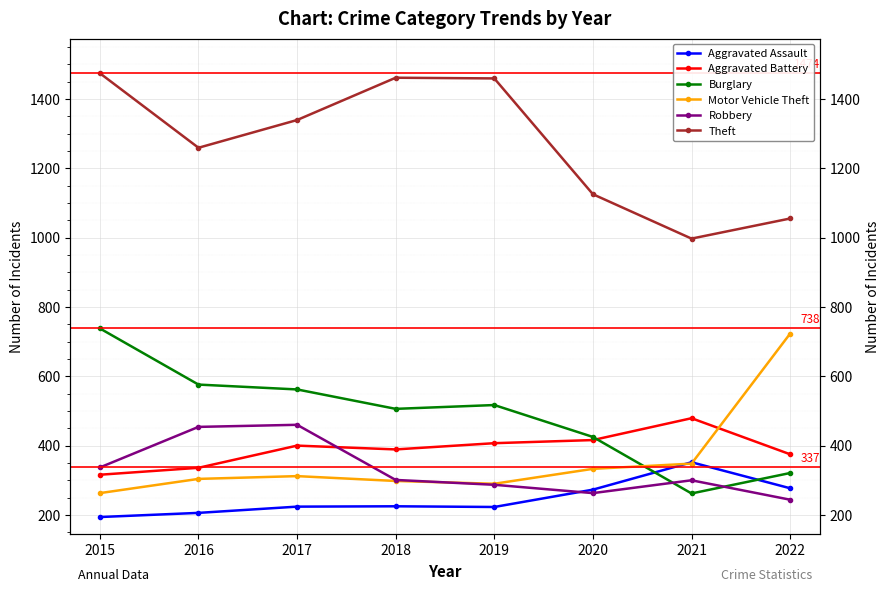

What are all the series names shown in the legend?

Aggravated Assault, Aggravated Battery, Burglary, Motor Vehicle Theft, Robbery, Theft